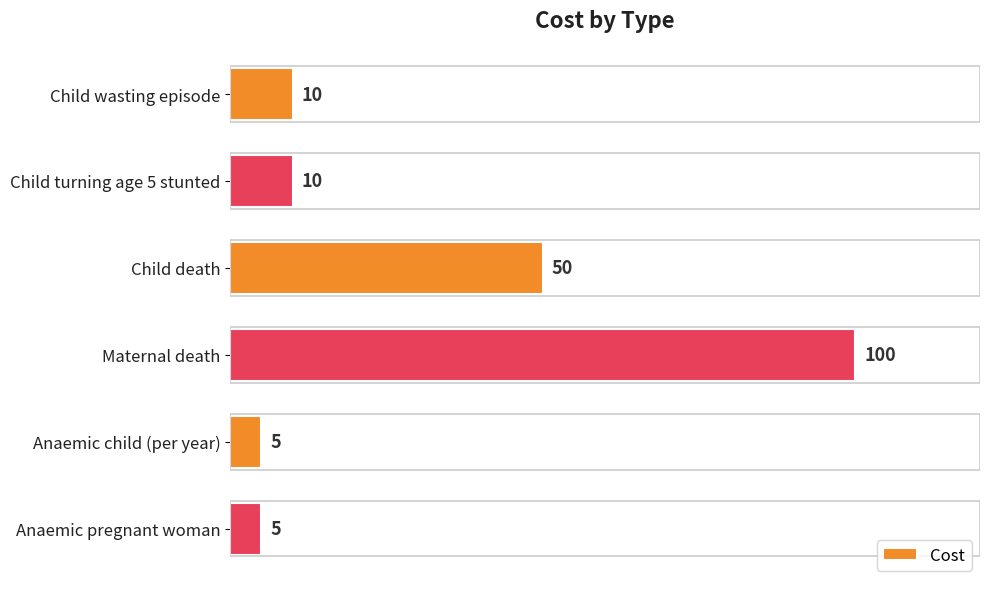

What is the difference between the maximum and minimum values?

95